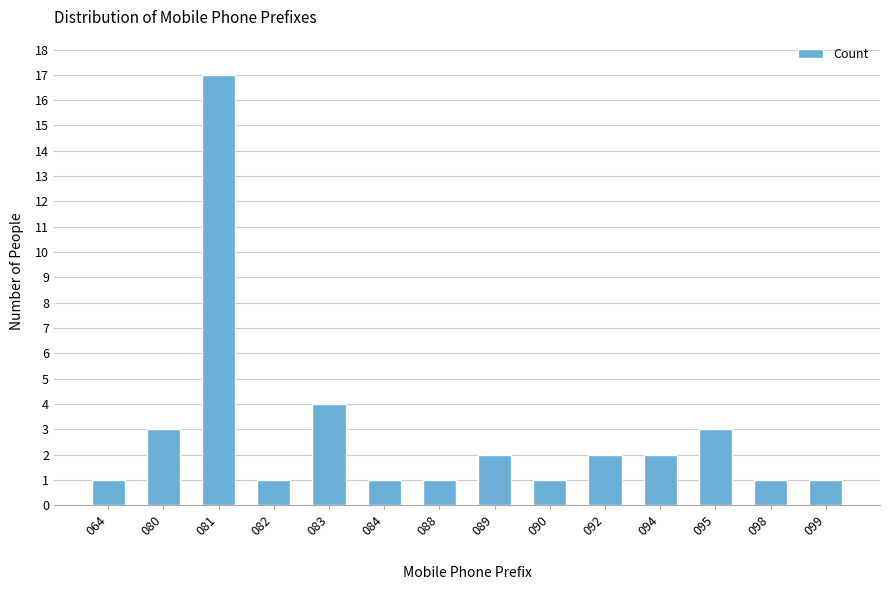

Reading right to left, transcribe all the data shown in this chart.

1	1	3	2	2	1	2	1	1	4	1	17	3	1